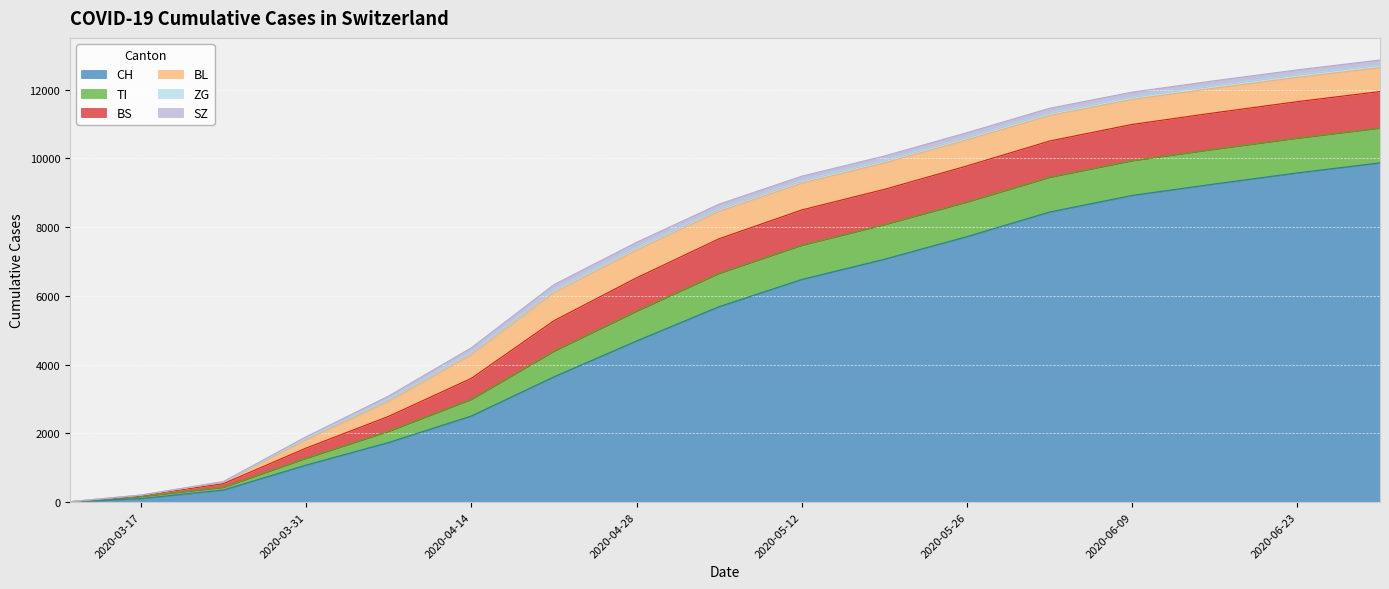

Reading right to left, list all the values displayed in this chart.

CH: 2020-06-30=9872	2020-06-23=9580	2020-06-16=9259	2020-06-09=8925	2020-06-02=8442	2020-05-26=7726	2020-05-19=7068	2020-05-12=6479	2020-05-05=5689	2020-04-28=4690	2020-04-21=3647	2020-04-14=2507	2020-04-07=1737	2020-03-31=1079	2020-03-24=355	2020-03-17=105	2020-03-11=8
TI: 2020-06-30=1014	2020-06-23=1014	2020-06-16=1014	2020-06-09=1013	2020-06-02=1013	2020-05-26=1009	2020-05-19=1009	2020-05-12=999	2020-05-05=971	2020-04-28=870	2020-04-21=748	2020-04-14=488	2020-04-07=328	2020-03-31=202	2020-03-24=80	2020-03-17=62	2020-03-11=0
BS: 2020-06-30=1060	2020-06-23=1059	2020-06-16=1056	2020-06-09=1052	2020-06-02=1052	2020-05-26=1047	2020-05-19=1023	2020-05-12=1023	2020-05-05=1004	2020-04-28=966	2020-04-21=884	2020-04-14=606	2020-04-07=432	2020-03-31=292	2020-03-24=105	2020-03-17=25	2020-03-11=4
BL: 2020-06-30=697	2020-06-23=705	2020-06-16=717	2020-06-09=728	2020-06-02=742	2020-05-26=758	2020-05-19=771	2020-05-12=779	2020-05-05=799	2020-04-28=810	2020-04-21=818	2020-04-14=689	2020-04-07=436	2020-03-31=242	2020-03-24=40	2020-03-17=13	2020-03-11=2
ZG: 2020-06-30=82	2020-06-23=81	2020-06-16=80	2020-06-09=78	2020-06-02=77	2020-05-26=77	2020-05-19=74	2020-05-12=75	2020-05-05=76	2020-04-28=80	2020-04-21=83	2020-04-14=77	2020-04-07=66	2020-03-31=39	2020-03-24=12	2020-03-17=1	2020-03-11=0
SZ: 2020-06-30=139	2020-06-23=138	2020-06-16=136	2020-06-09=134	2020-06-02=134	2020-05-26=133	2020-05-19=126	2020-05-12=128	2020-05-05=132	2020-04-28=143	2020-04-21=148	2020-04-14=124	2020-04-07=90	2020-03-31=48	2020-03-24=10	2020-03-17=0	2020-03-11=0